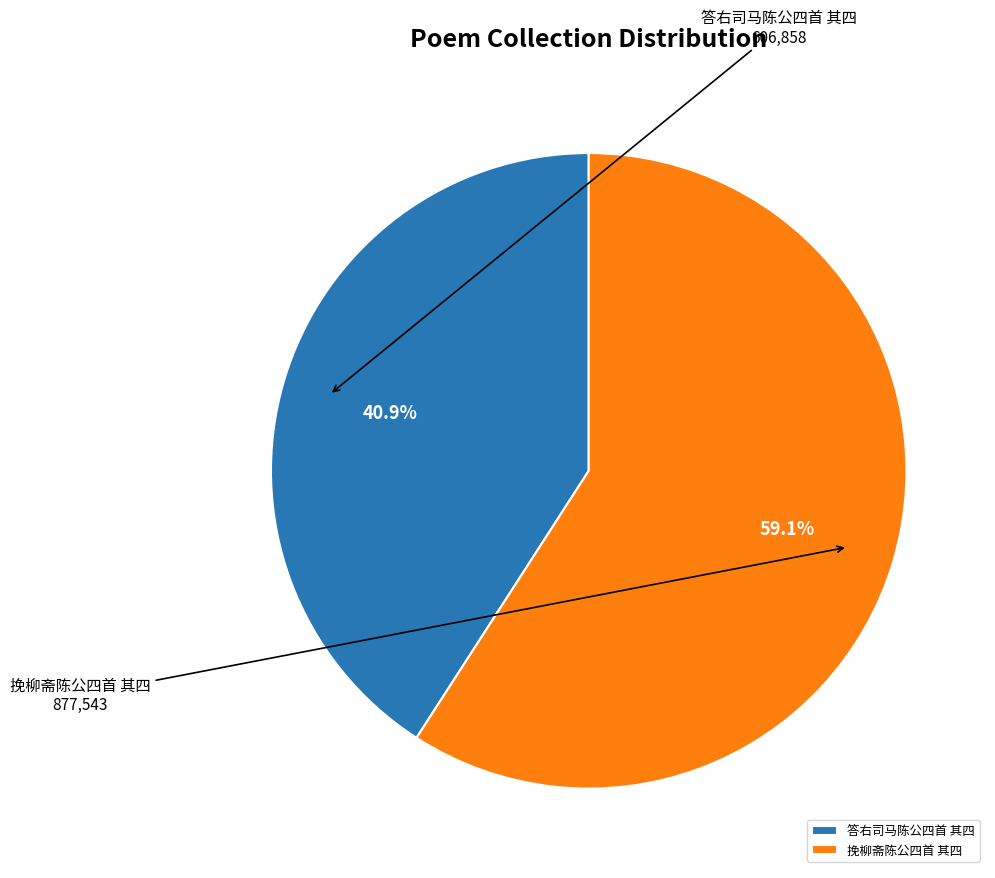

True or false: 挽柳斋陈公四首 其四 accounts for 59% of the total.

True